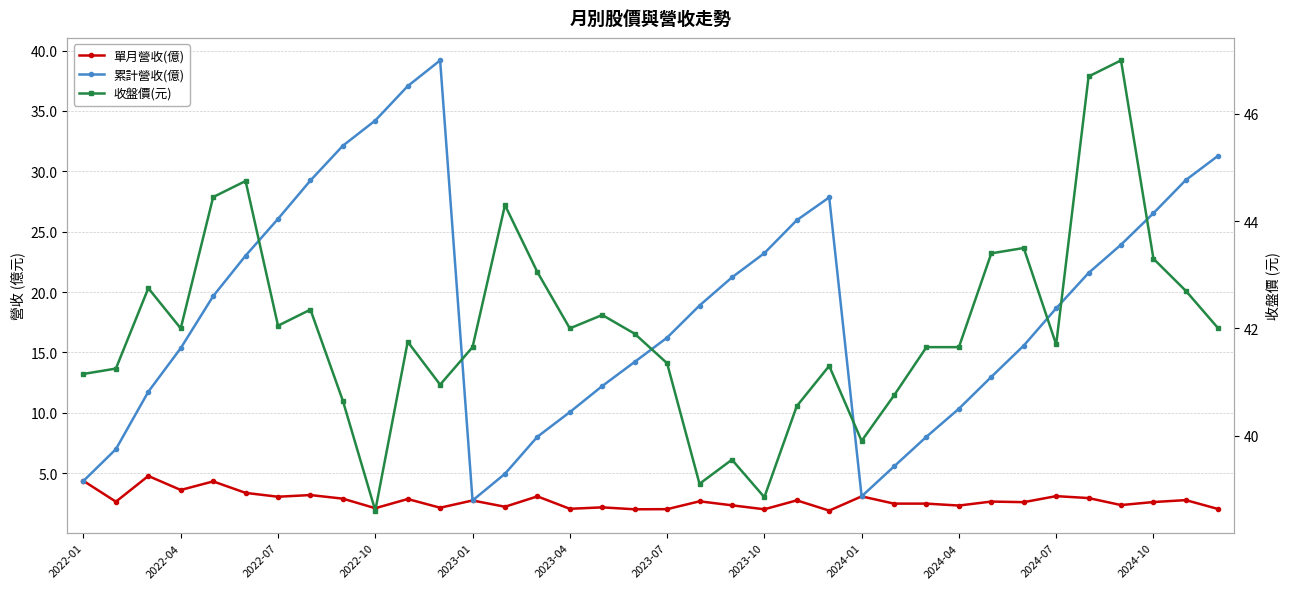

Rank the series at 2024-10 from highest to lowest value.

收盤價(元), 累計營收(億), 單月營收(億)